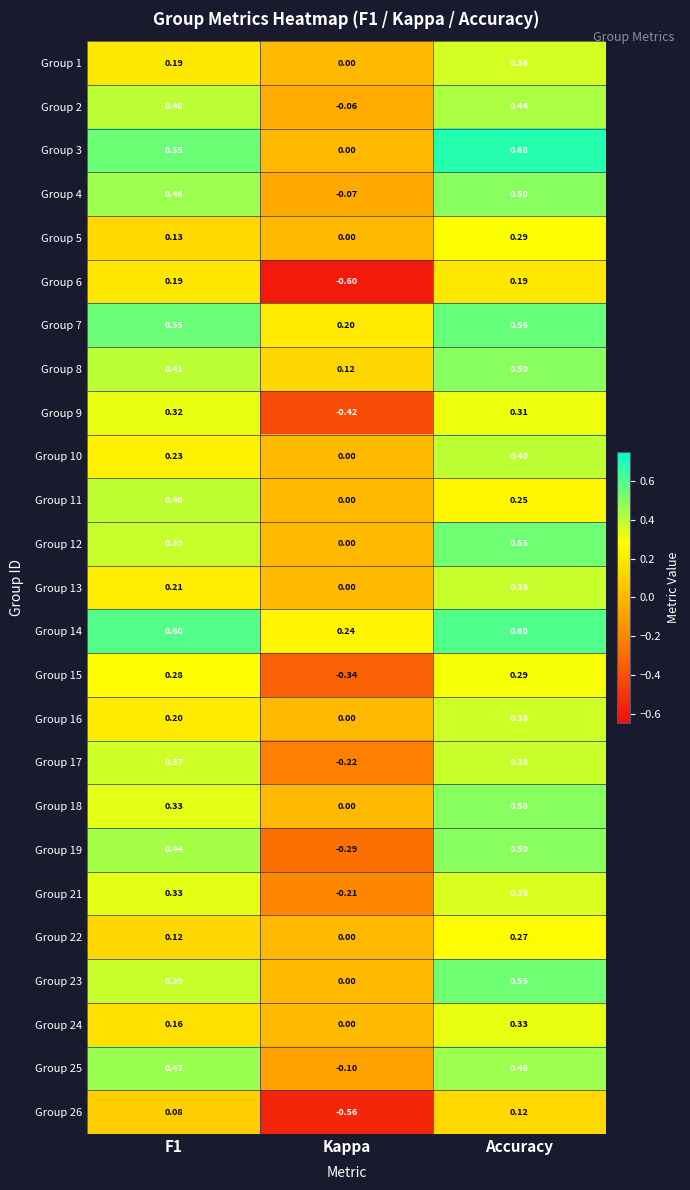

How many data points in Group 1 are above 0?

2